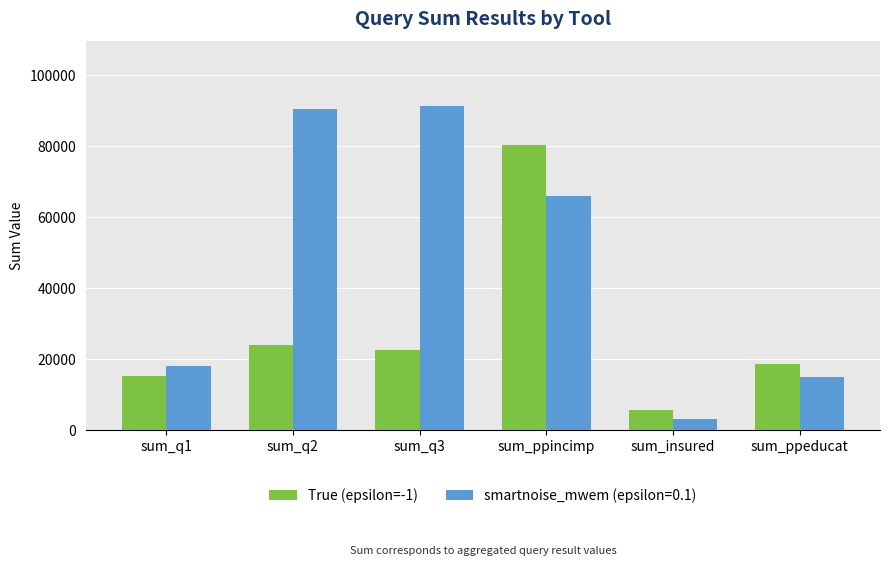

What is the label of the 1st bar from the right?

sum_ppeducat